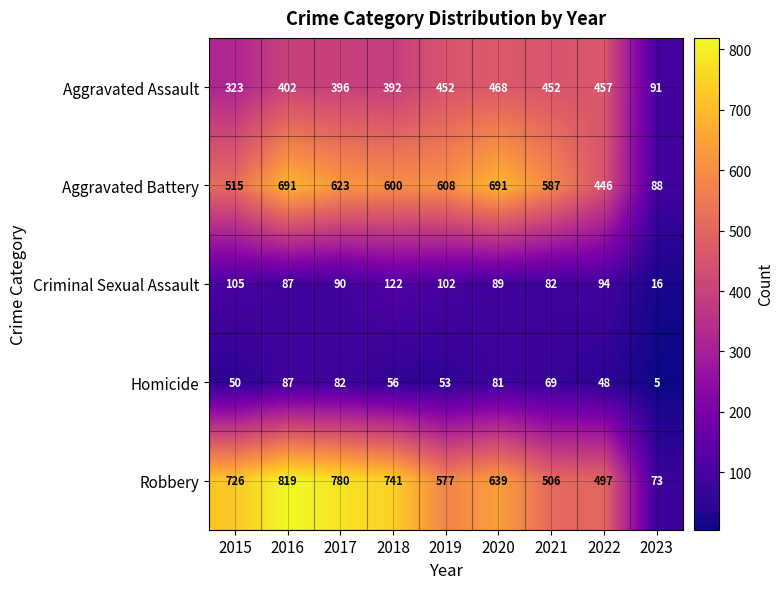

True or false: Homicide has a value of 147 at 2017.

False